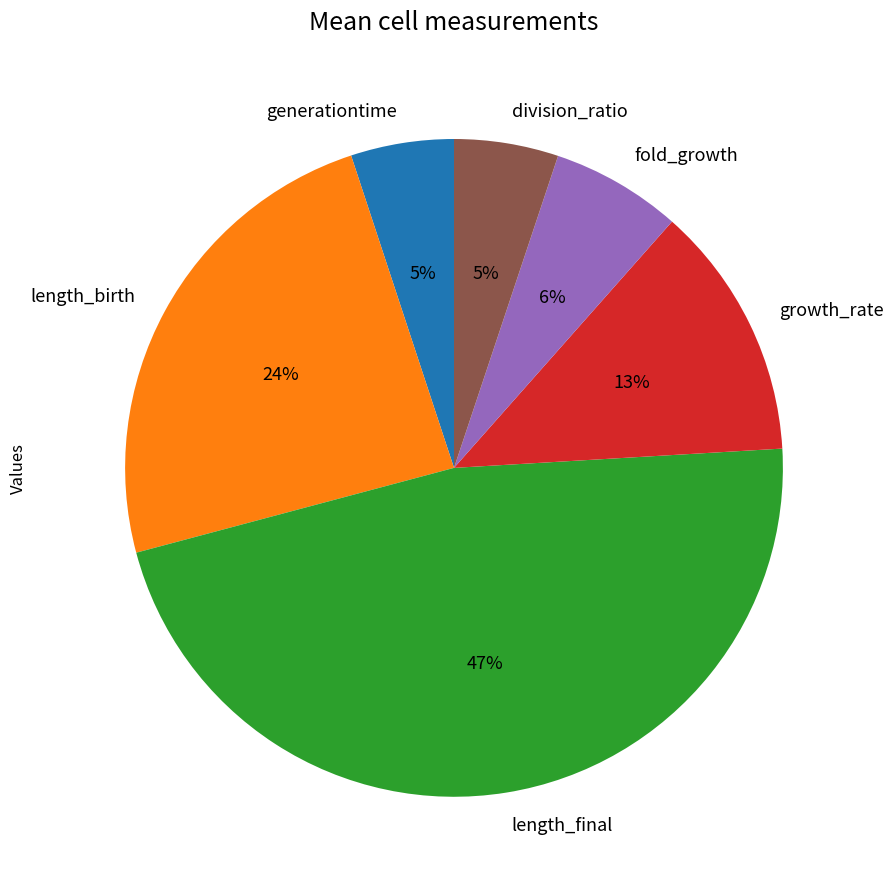

What is the largest slice in the pie chart?

length_final